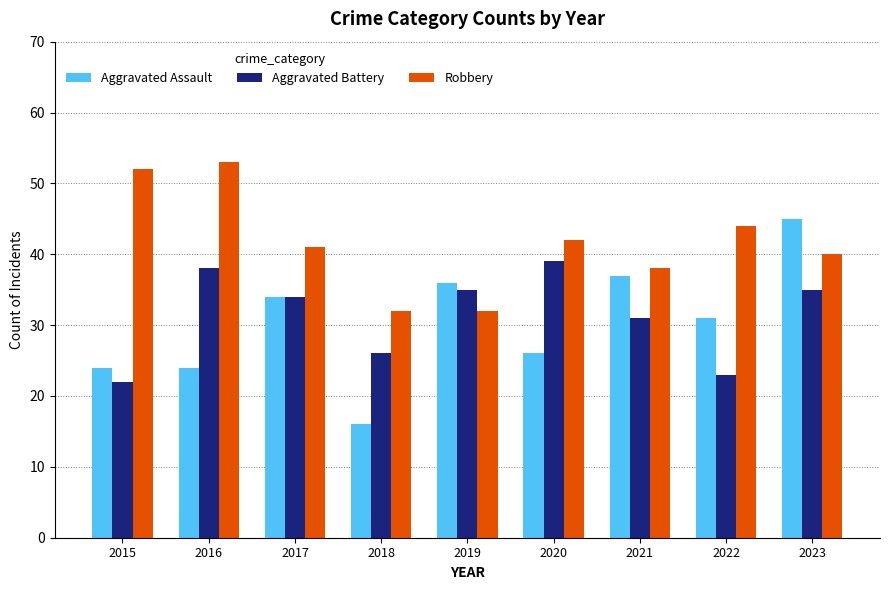

What is the value of the Aggravated Assault bar at the 5th from the left?

36